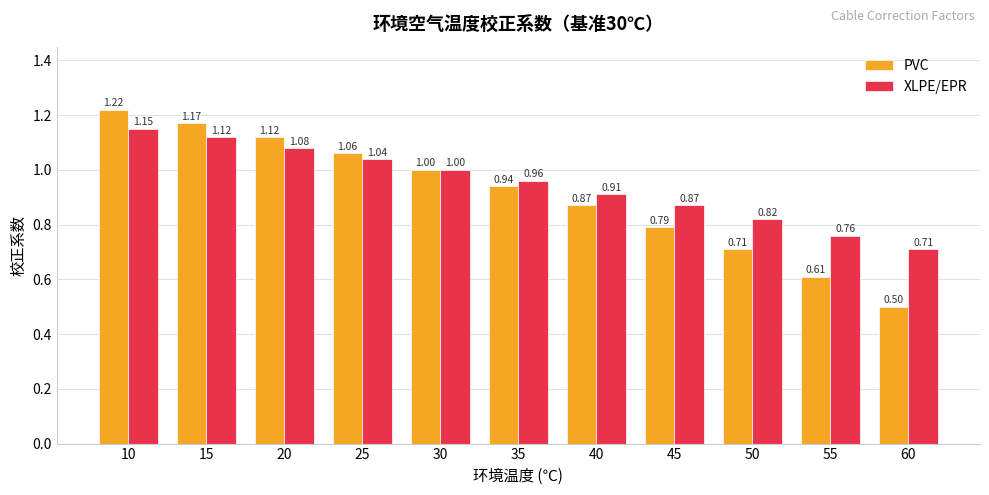

What is the approximate value of PVC at 60?

0.5